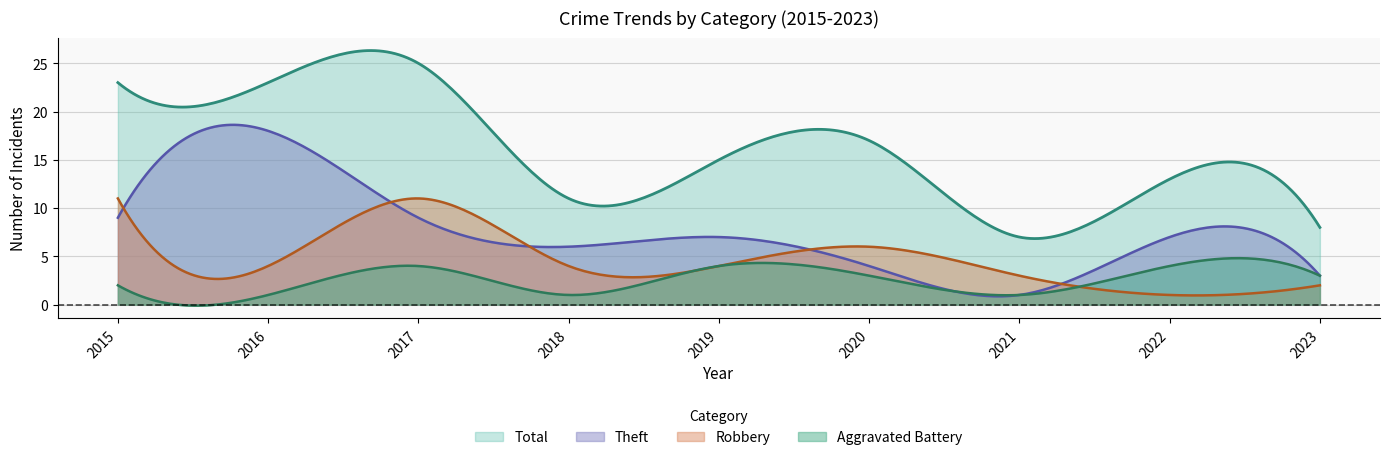

How many interior local peaks does the Robbery series have?

2